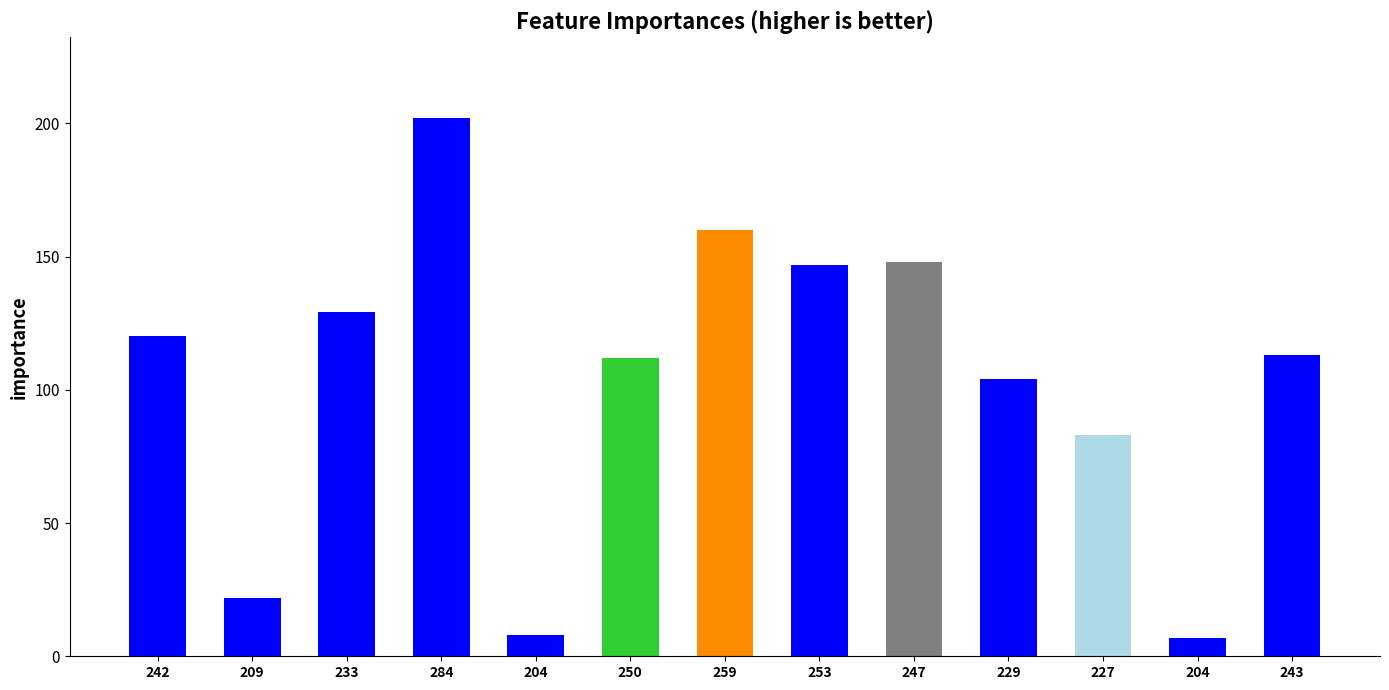

The chart shows a value of 112 at 250. True or false?

True